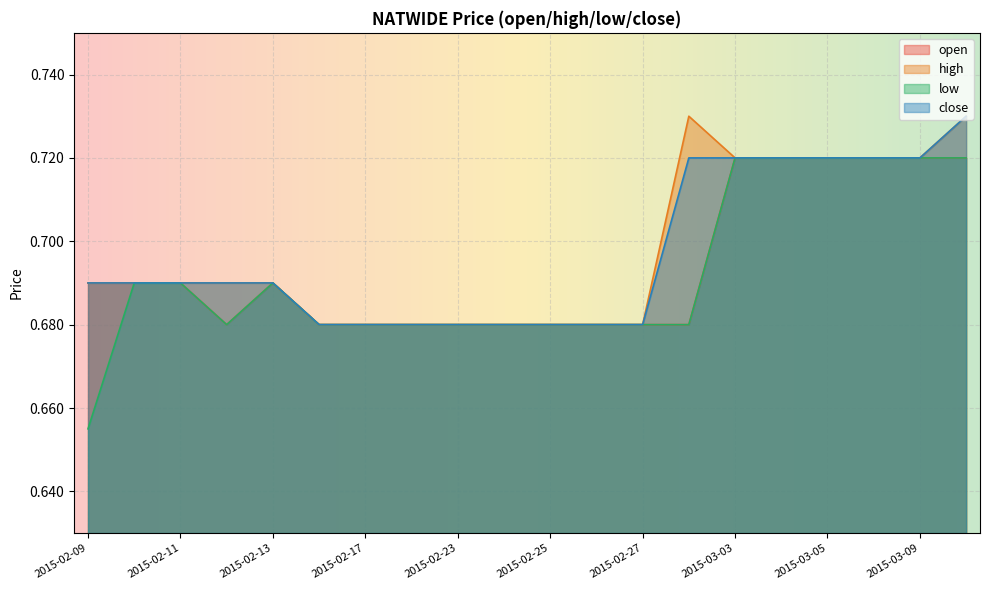

True or false: open has more than 1 interior local peaks.

False